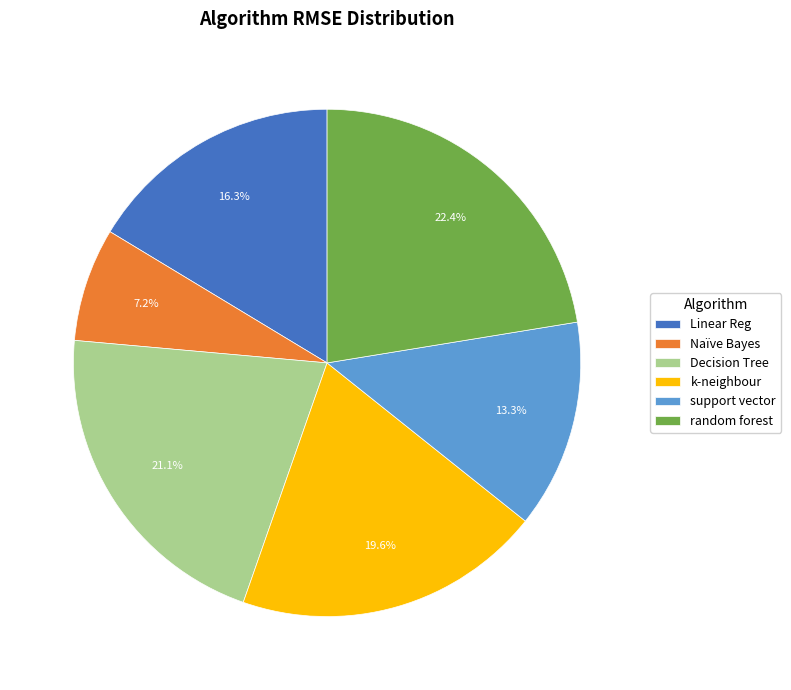

Which slice is the smallest?

Naïve Bayes